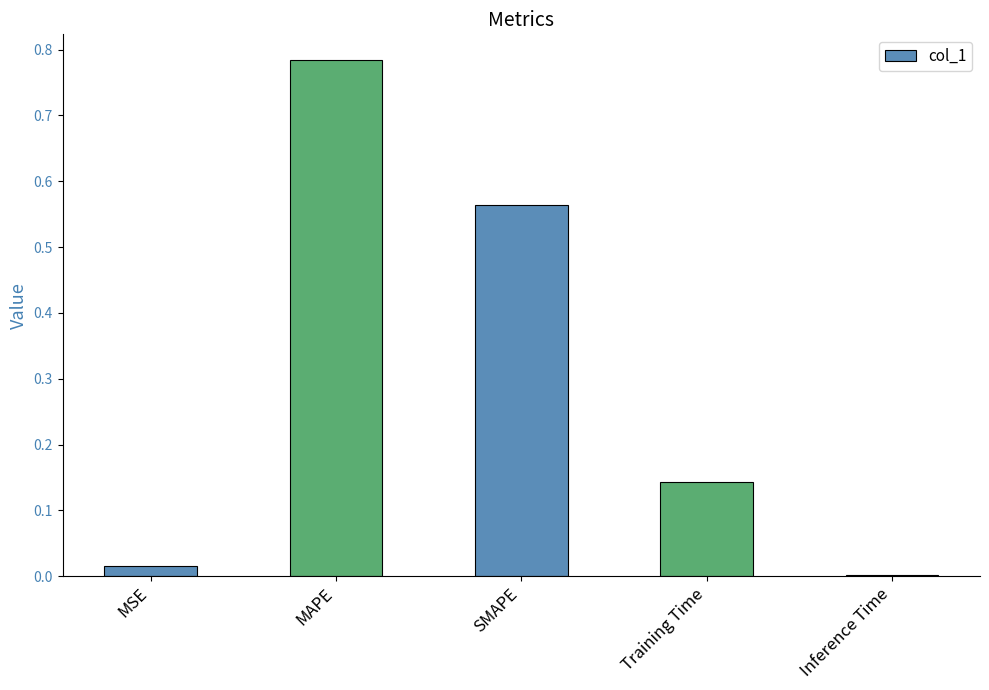

Is it true that the value at Training Time is 0.2?

False